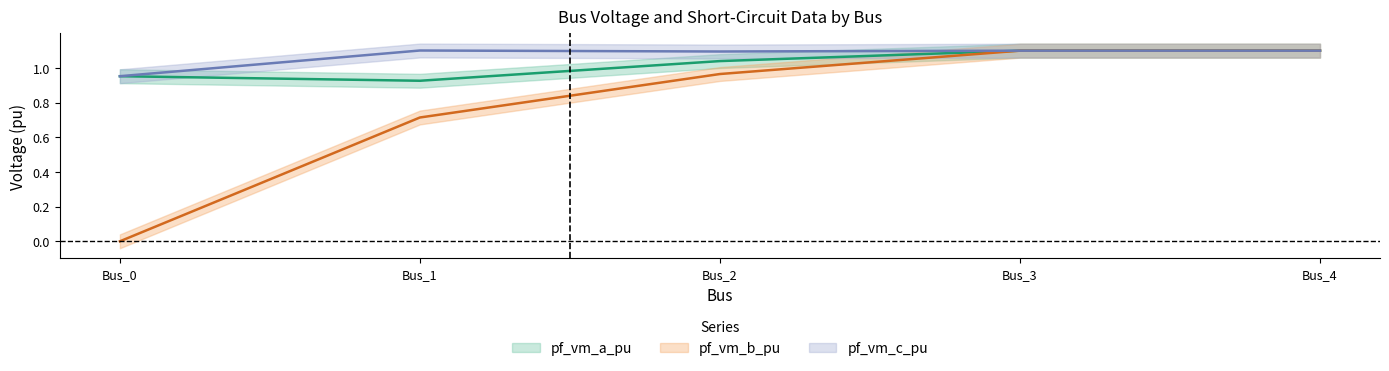

Rank the series by their average value, from lowest to highest.

pf_vm_b_pu, pf_vm_a_pu, pf_vm_c_pu